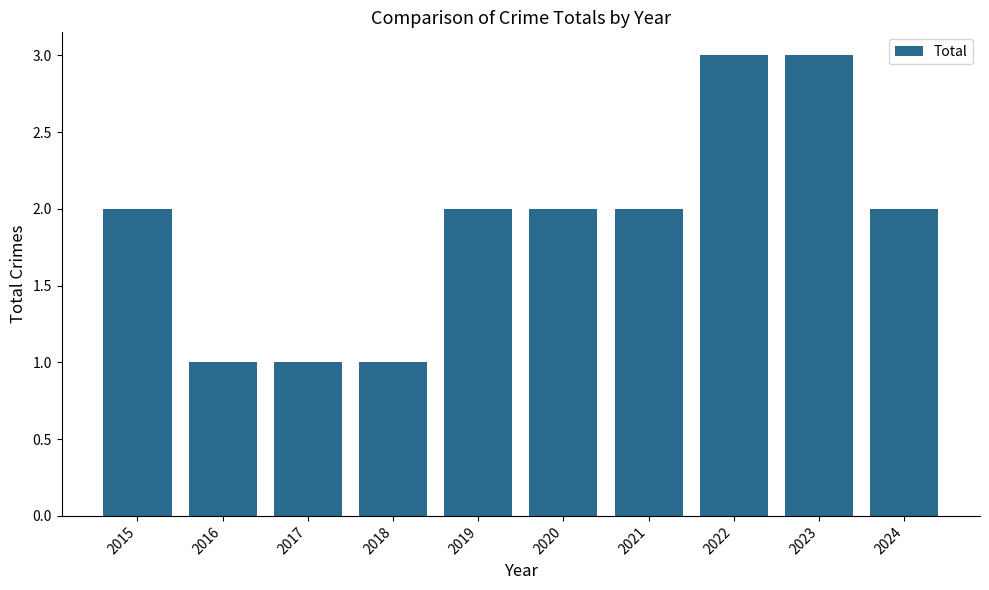

What is the maximum value shown in the chart?

3